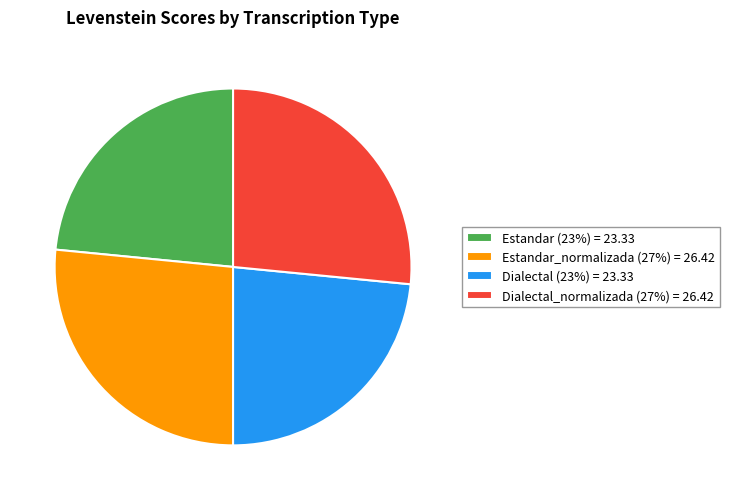

Approximately how many times larger is the value at Estandar (23%) = 23.33 compared to Dialectal (23%) = 23.33?

1.0